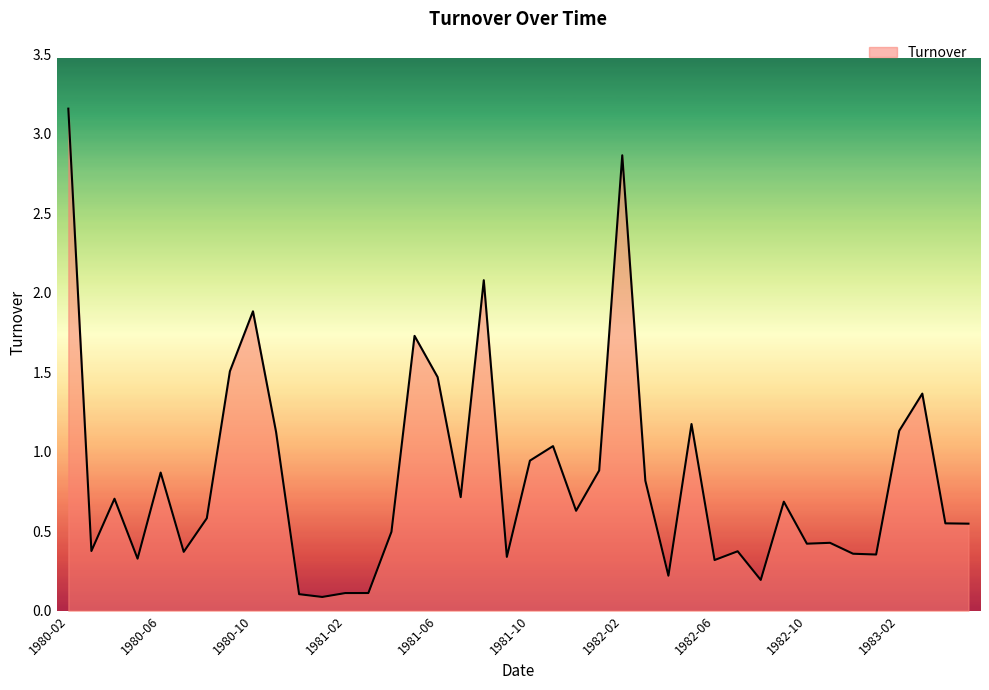

Does the chart have visible grid lines?

No